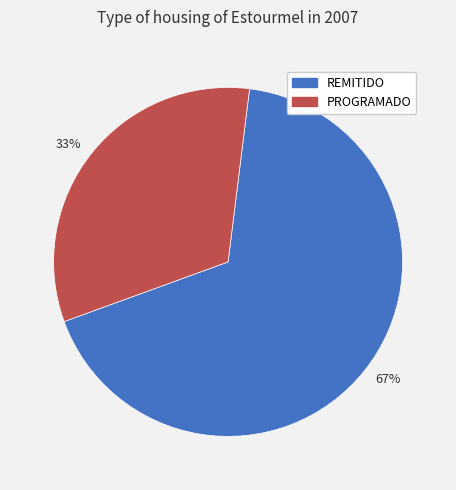

Is there a majority slice in this chart?

Yes